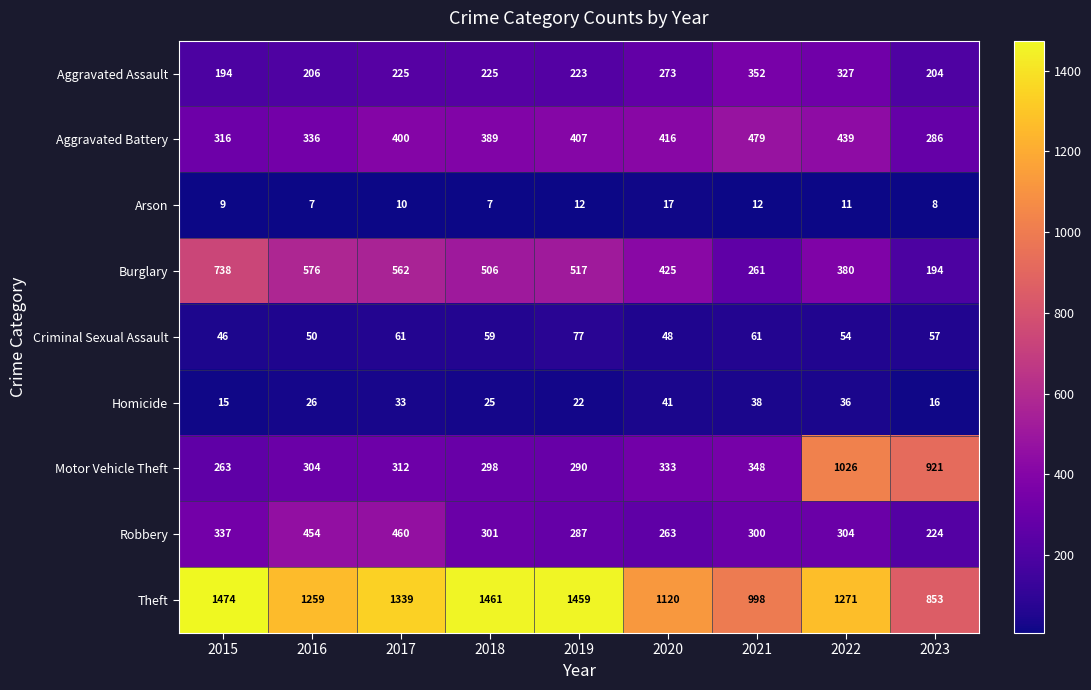

What is the greatest value displayed?

1474